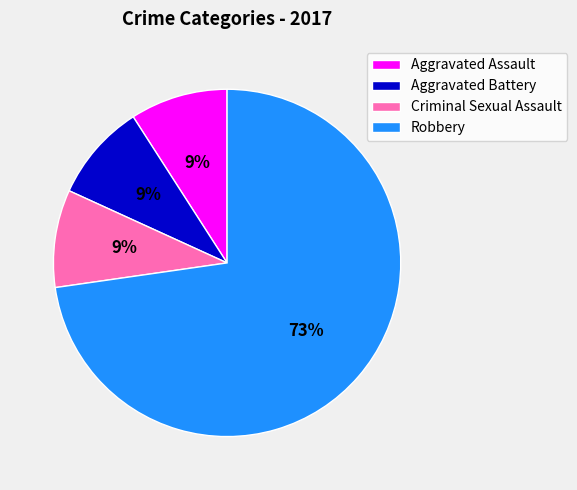

Which category has the biggest portion of the pie?

Robbery